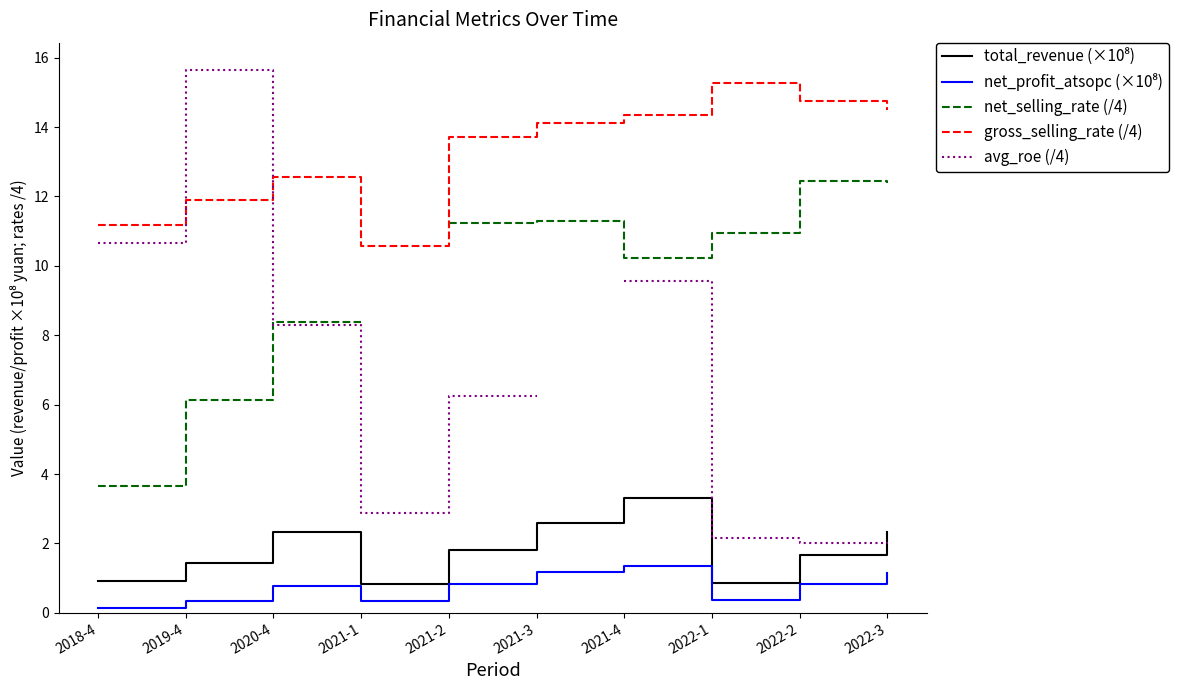

Which category has the highest value in the net_profit_atsopc (×10⁸) series?

2021-4